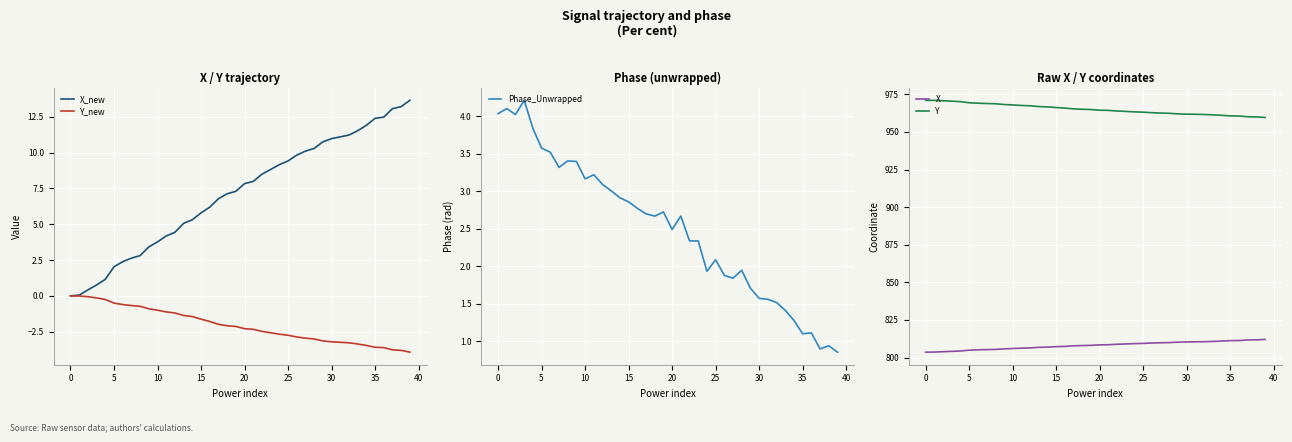

What is the greatest value displayed?

971.1